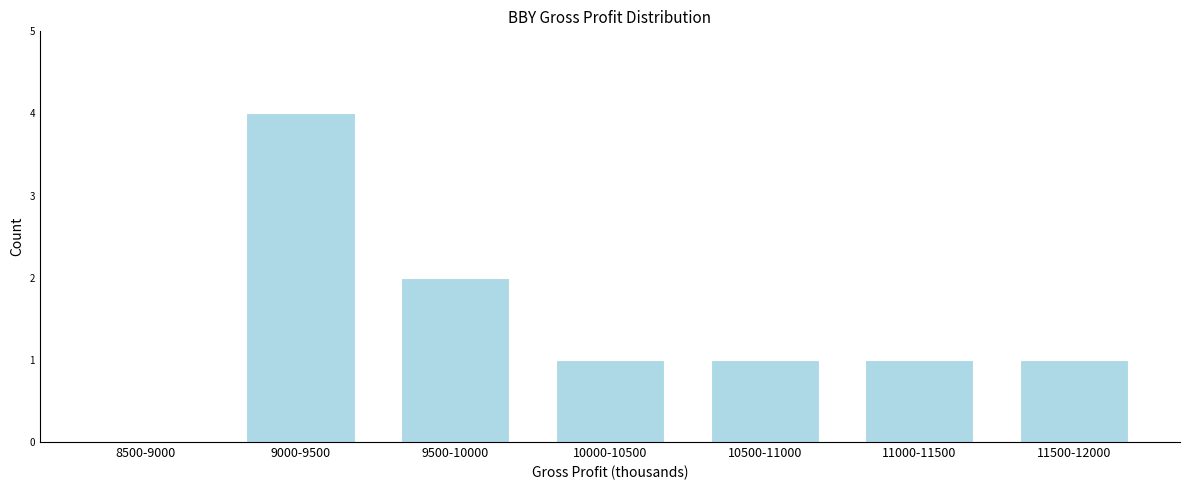

Reading left to right, list all the values displayed in this chart.

8500-9000=0	9000-9500=4	9500-10000=2	10000-10500=1	10500-11000=1	11000-11500=1	11500-12000=1